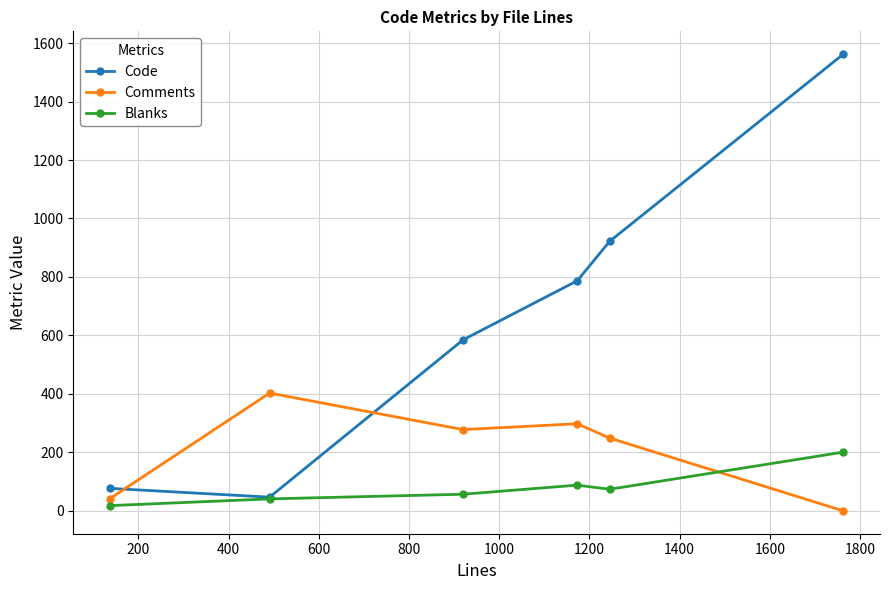

Rank the series by their maximum value, from lowest to highest.

Blanks, Comments, Code